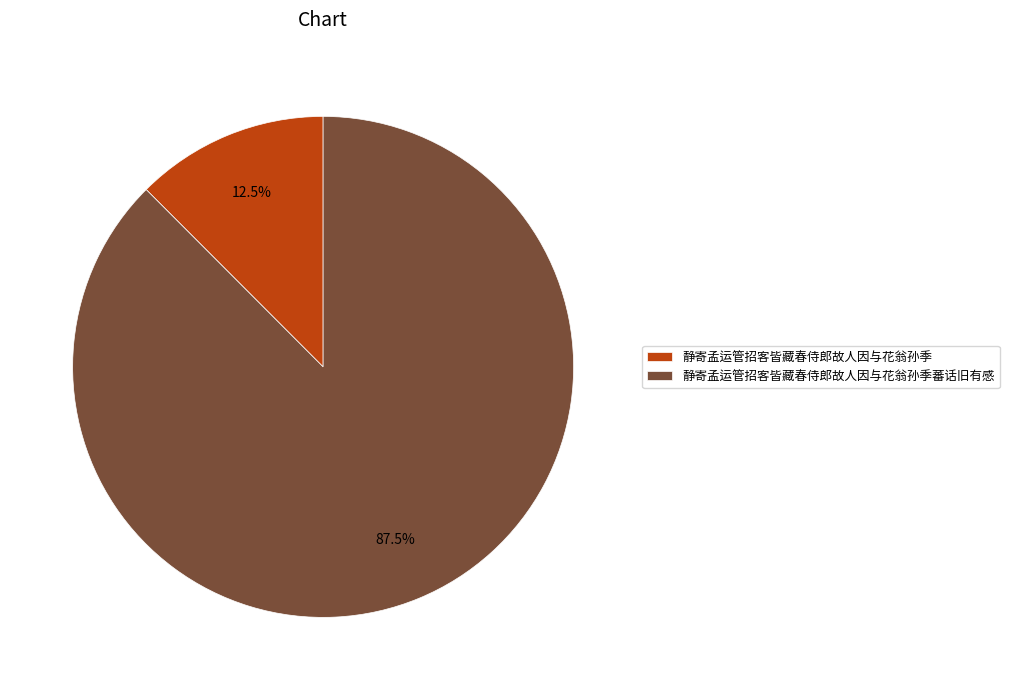

Which slice represents more than half of the pie?

静寄孟运管招客皆藏春侍郎故人因与花翁孙季蕃话旧有感